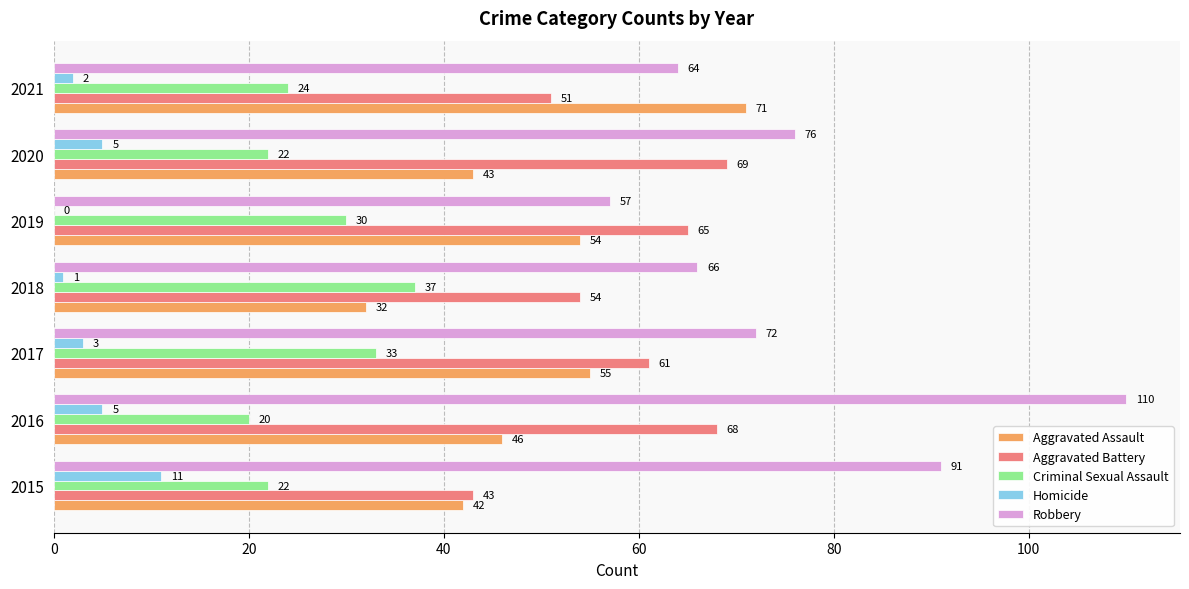

True or false: Homicide has a value of 5 at 2020.

True